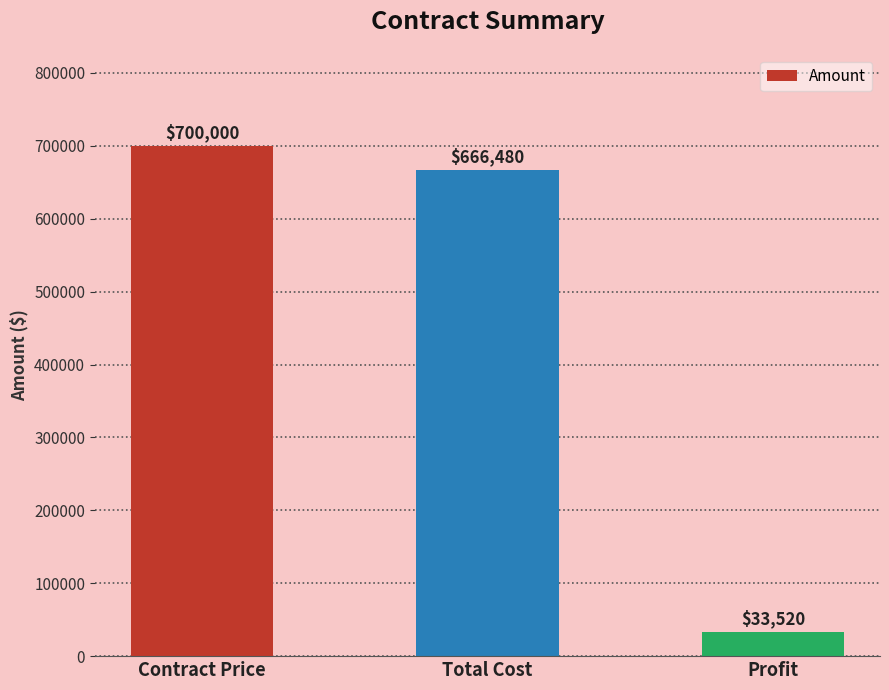

List the labels in order of value, largest first.

Contract Price, Total Cost, Profit